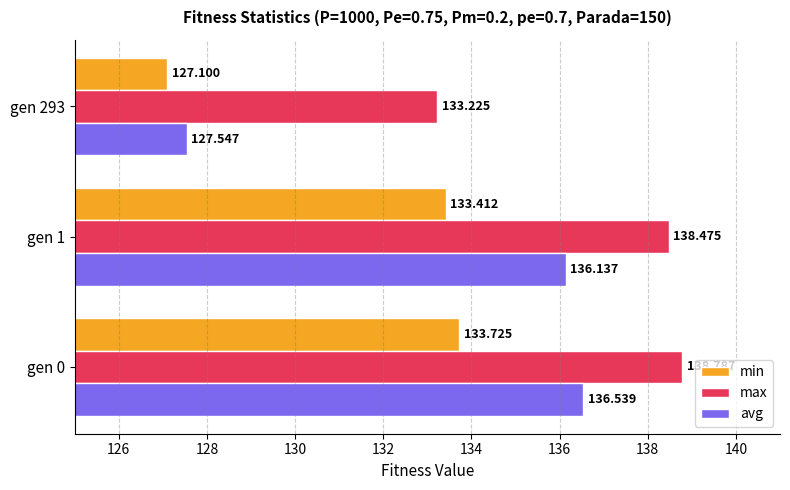

Which series has the largest total across all categories?

max